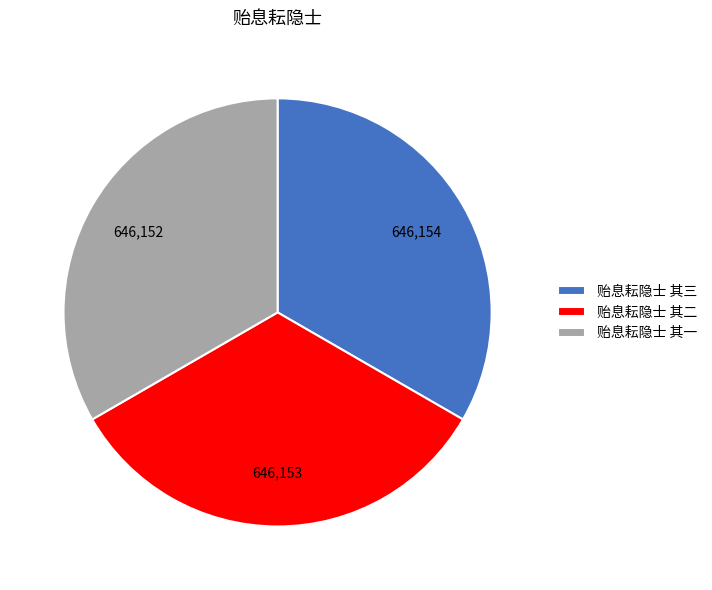

Approximately how many times larger is the value at 贻息耘隐士 其一 compared to 贻息耘隐士 其二?

1.0